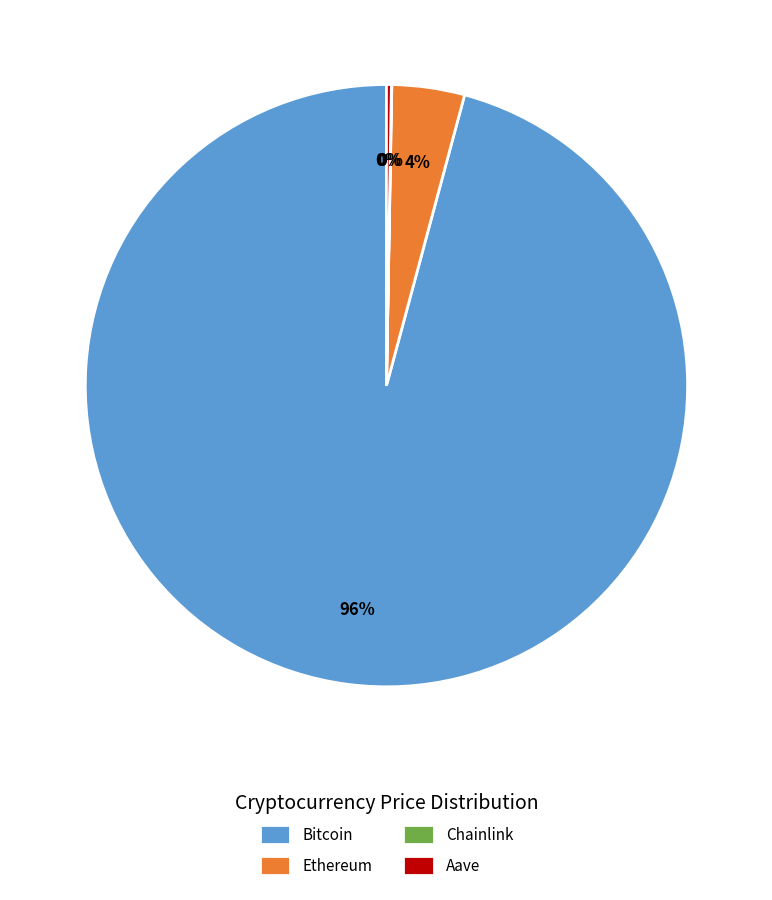

Which category accounts for the majority?

Bitcoin